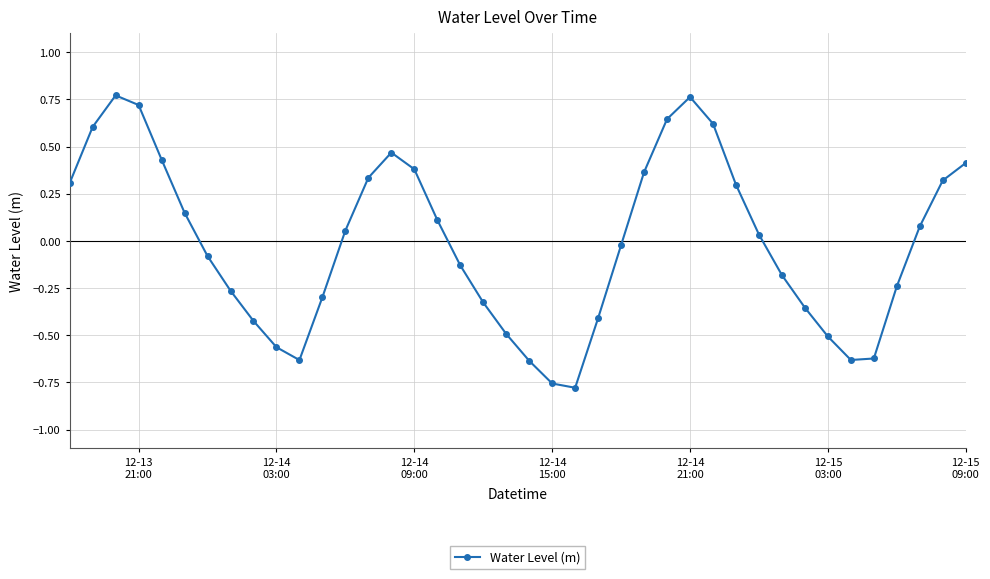

How many points are lower than both their immediate neighbors (excluding endpoints)?

3